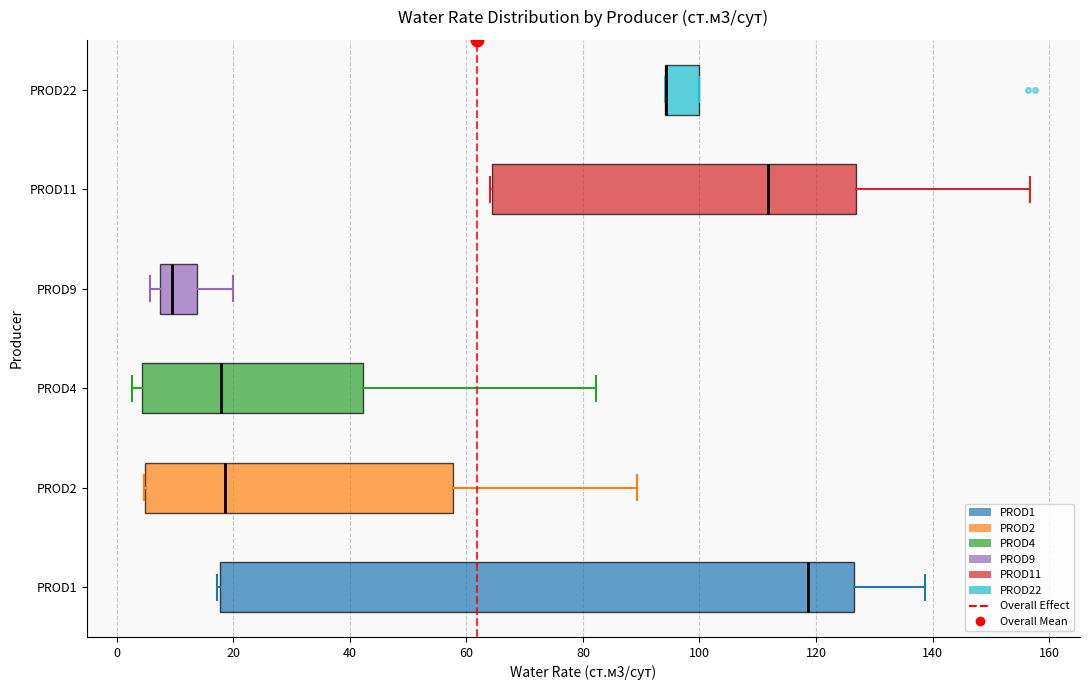

Comparing the boxes themselves (not the whiskers), which one is the widest?

PROD1